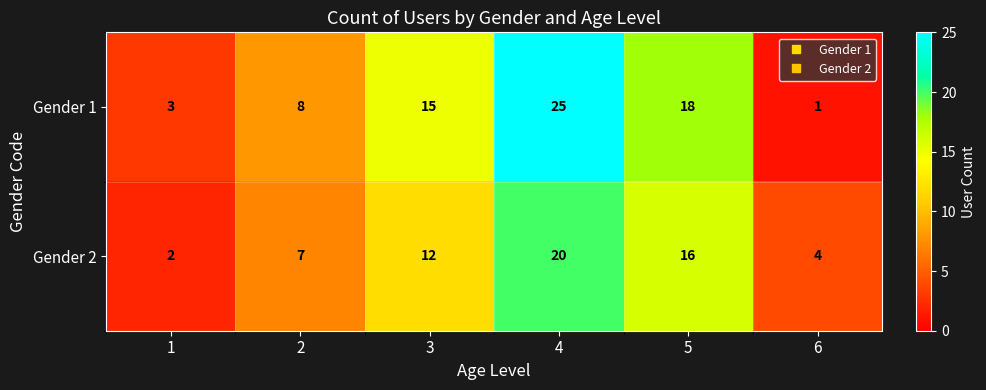

How many distinct data groups are displayed?

2